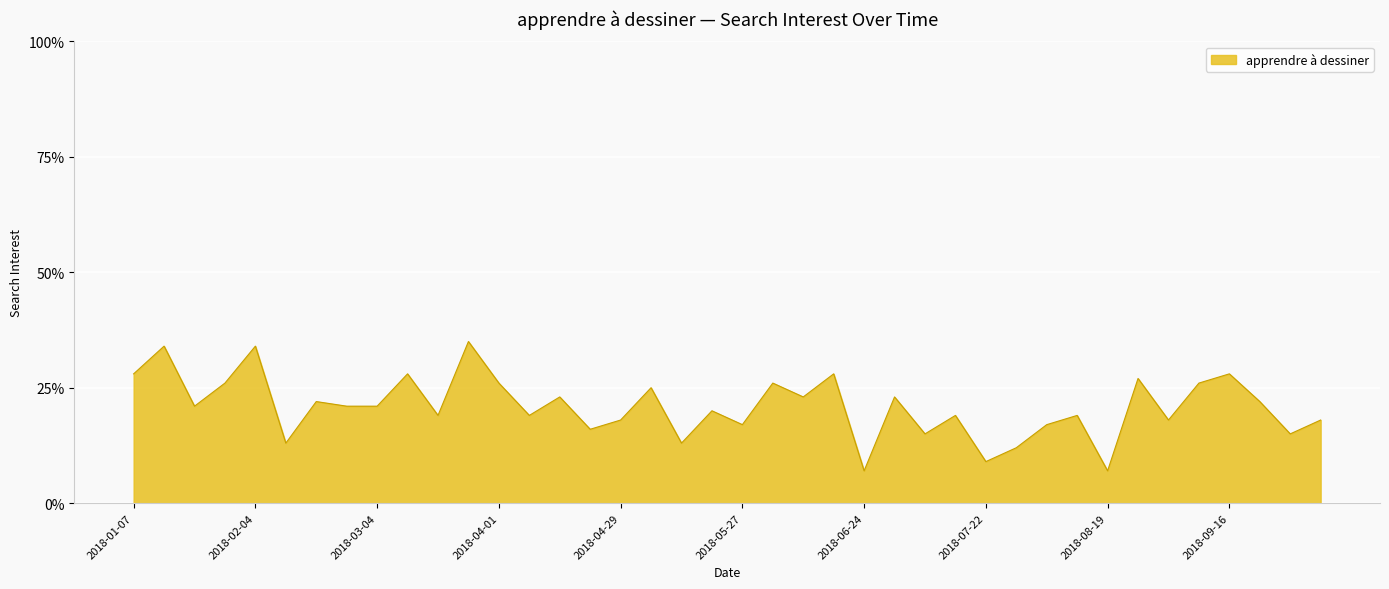

What is the maximum value shown in the chart?

35